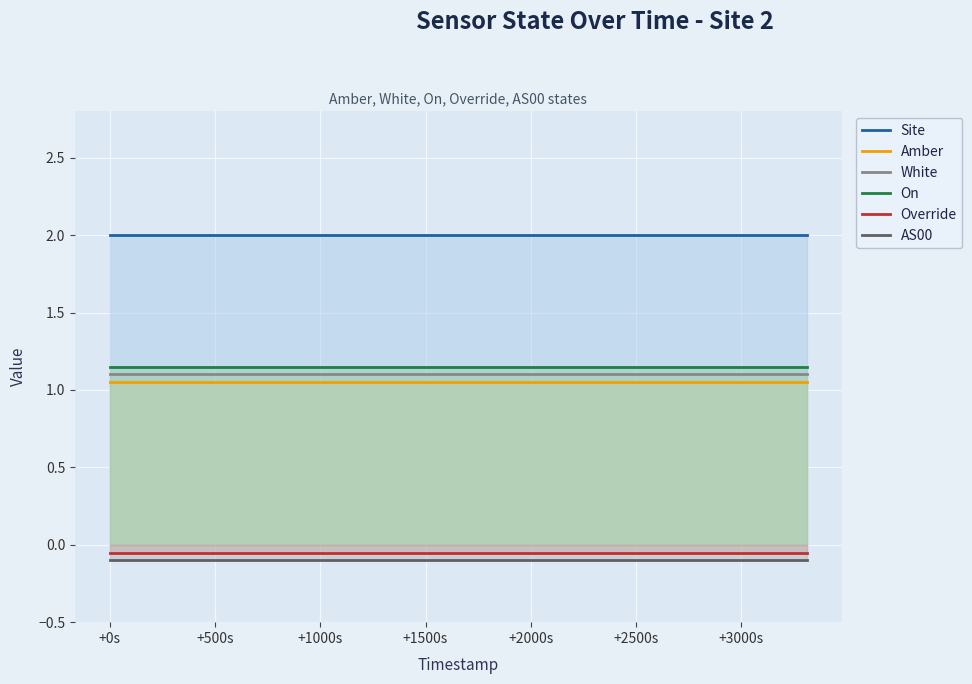

Which series has the largest total across all categories?

Site